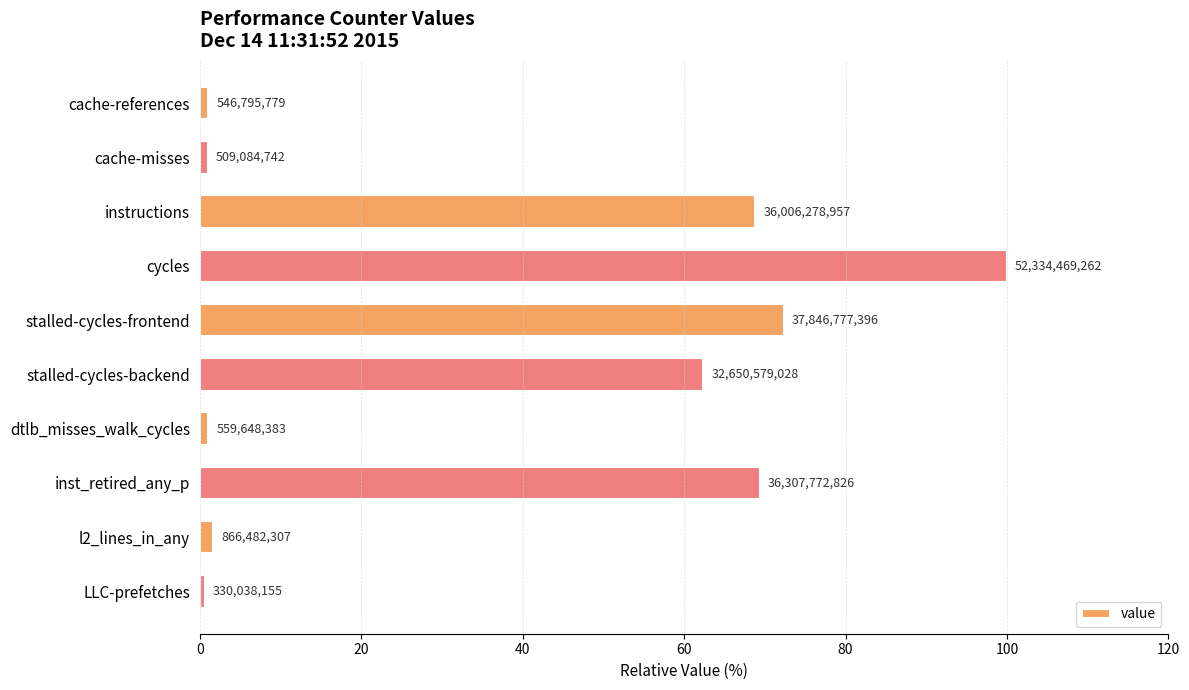

What is the minimum value shown in the chart?

0.6